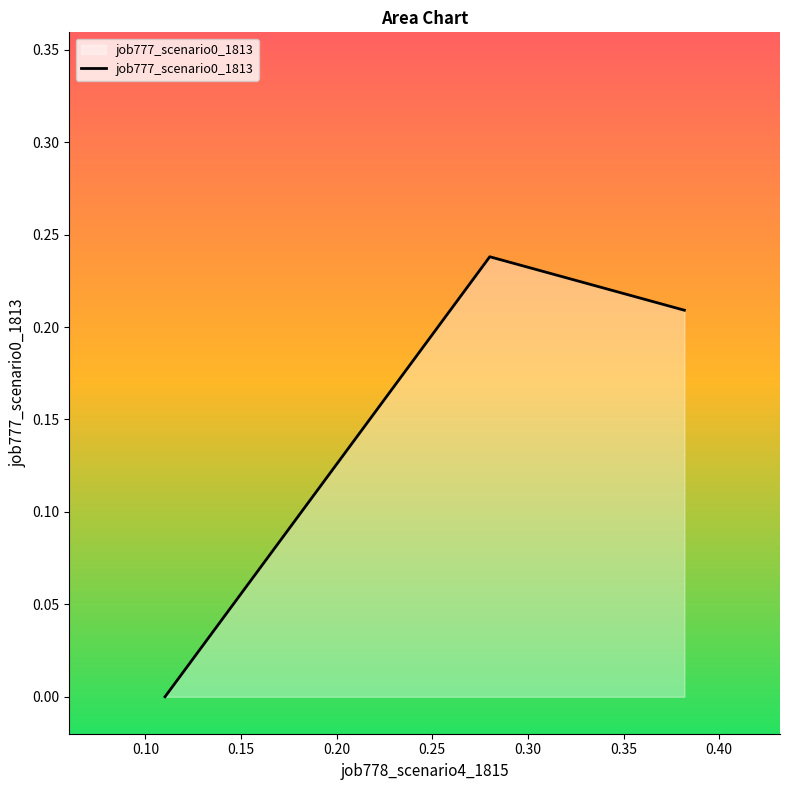

What is the sum of all values?

0.4